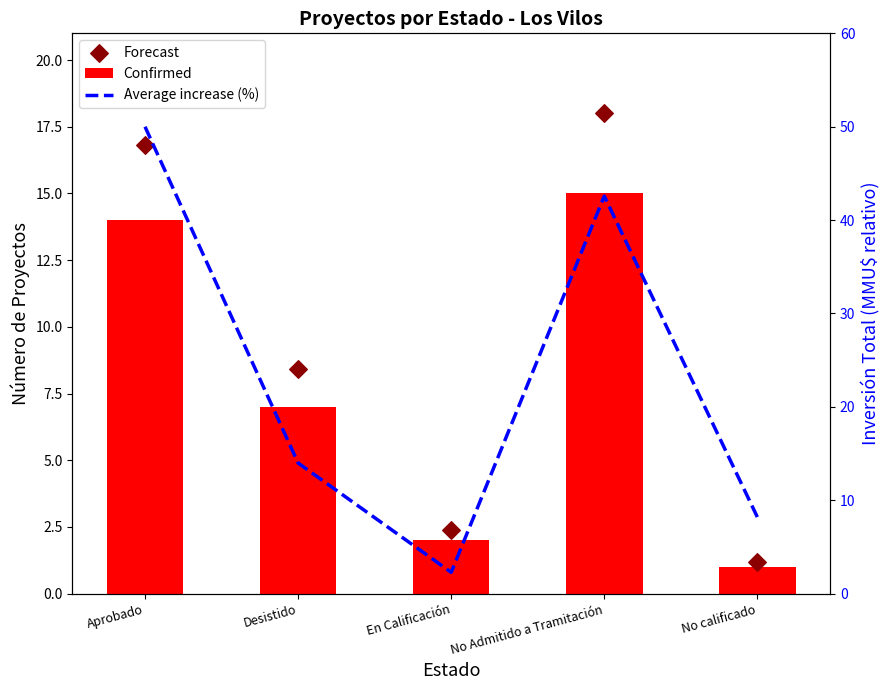

At how many categories does at least one series exceed 14?

2